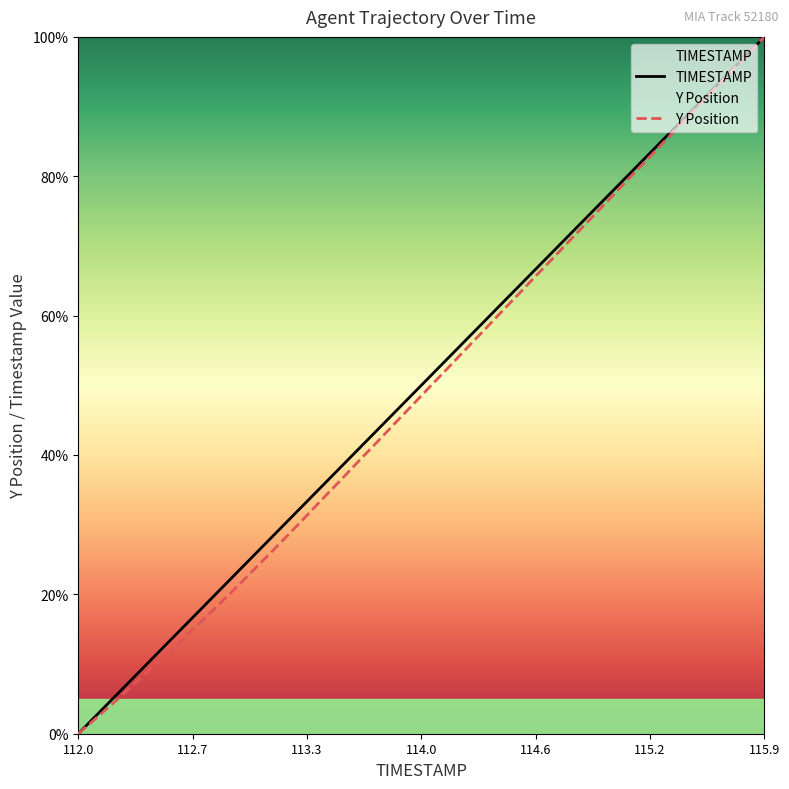

Which label corresponds to the smallest value in the chart?

112.0